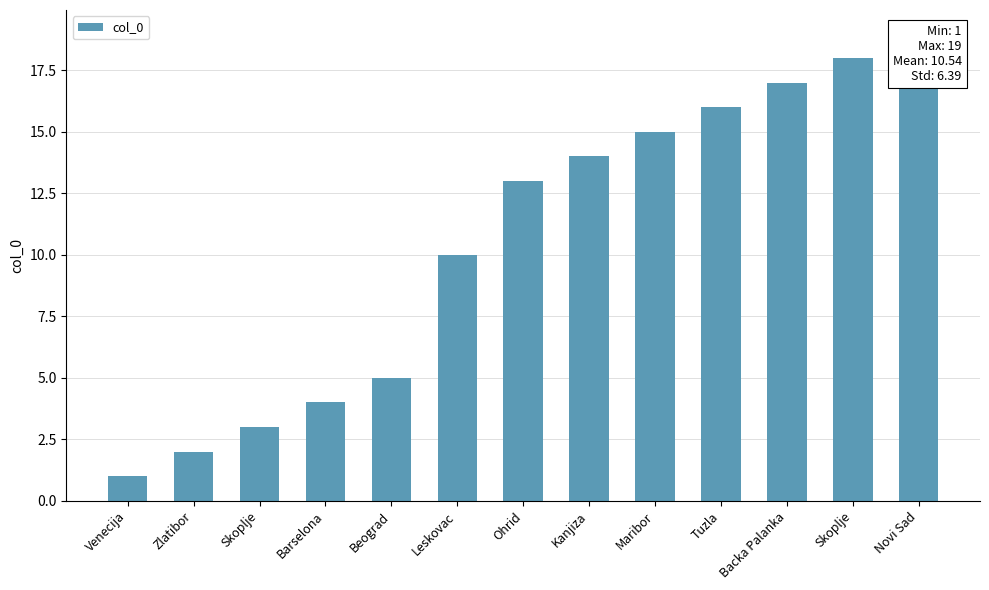

What is the greatest value displayed?

19